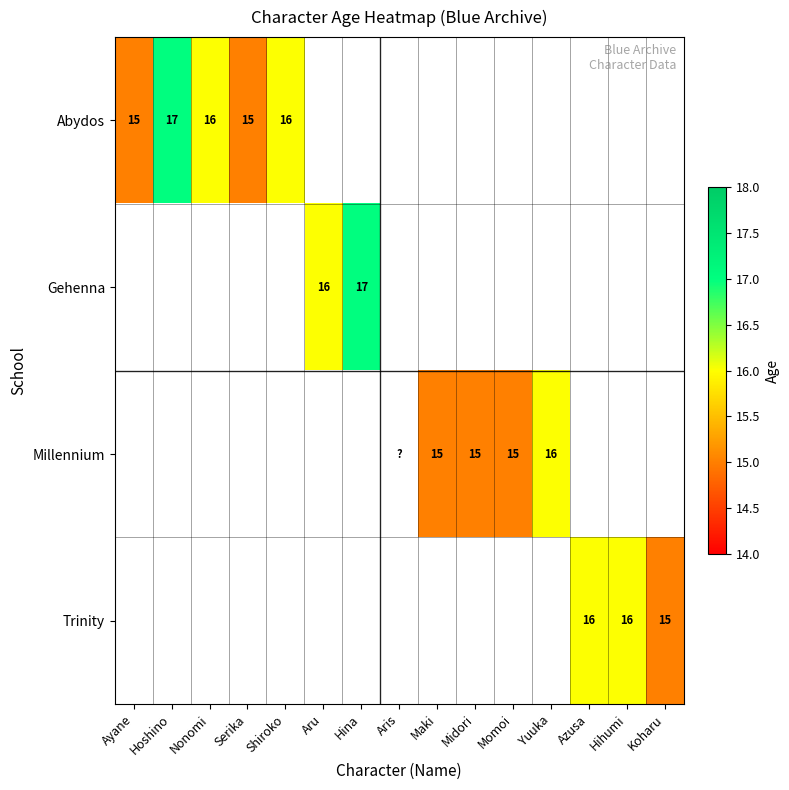

Is it true that Trinity equals 10 at Azusa?

False